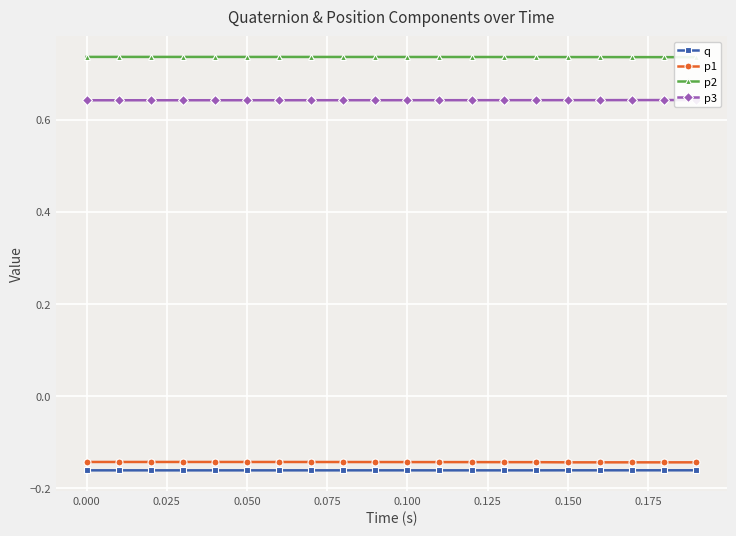

True or false: q and p1 intersect in this chart.

False